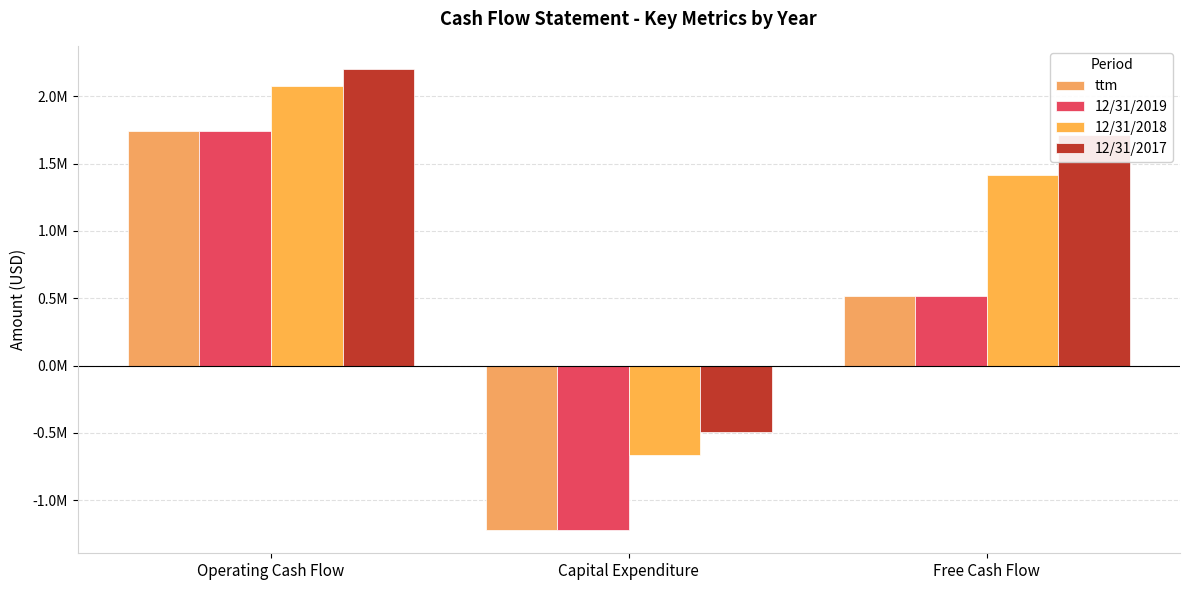

How many bars are there in each group?

4